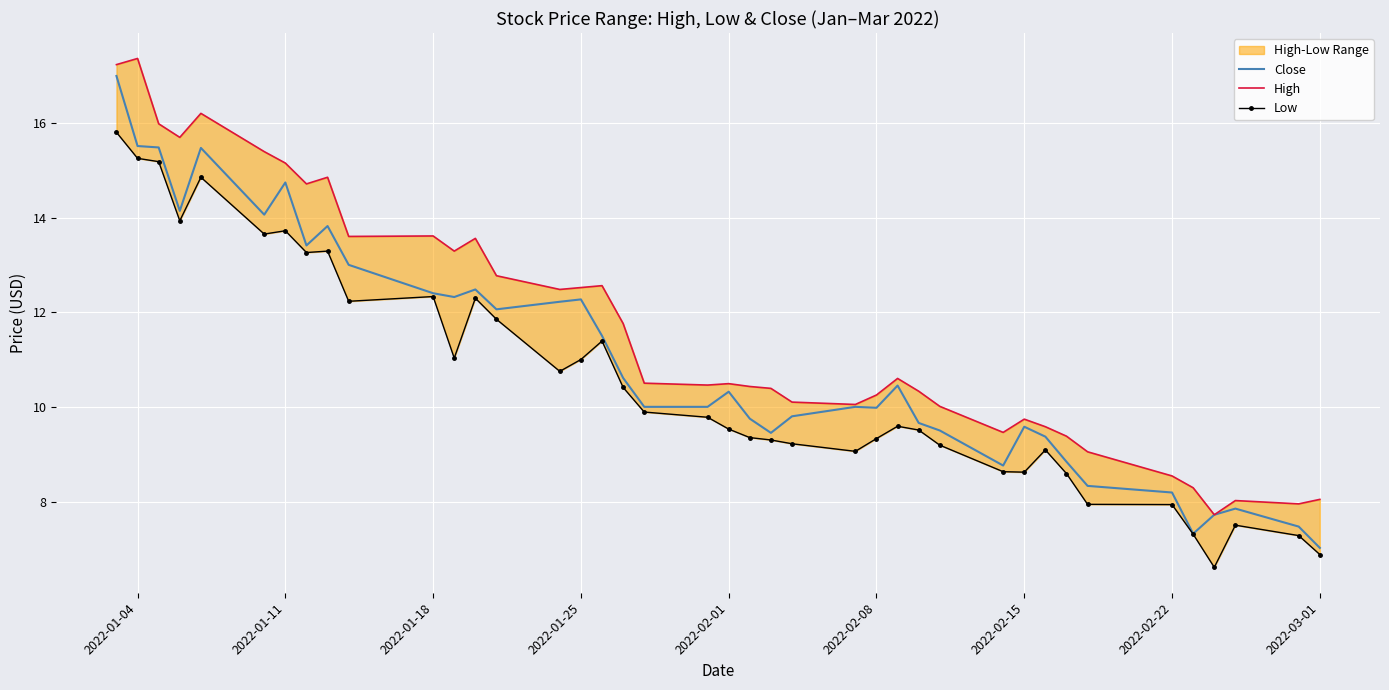

What is the minimum value for Close?

7.0